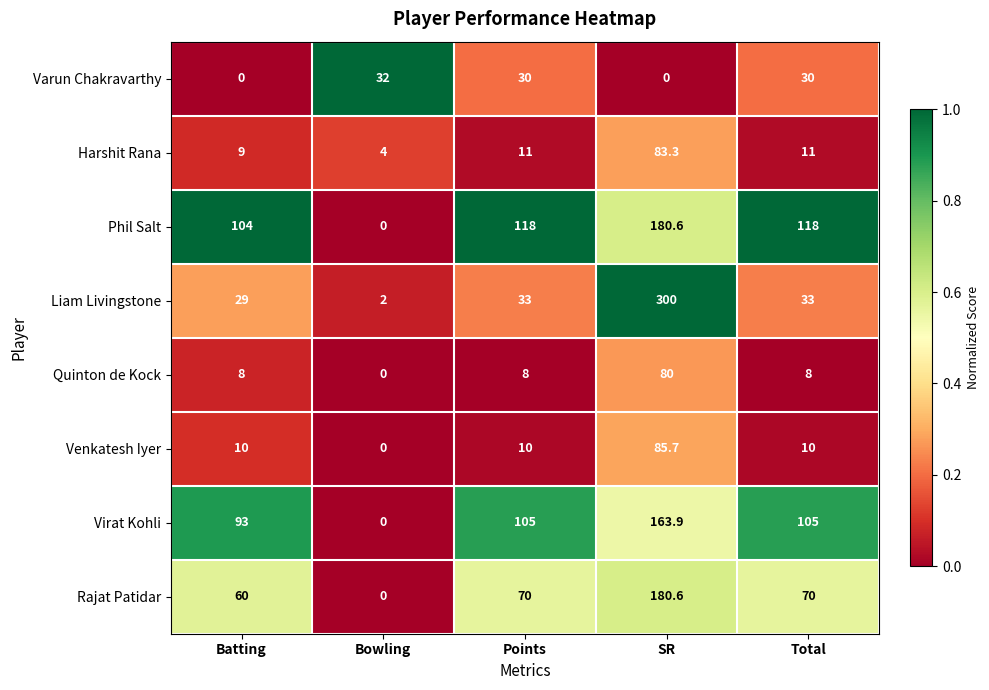

Read the Harshit Rana value at Total.

11.0